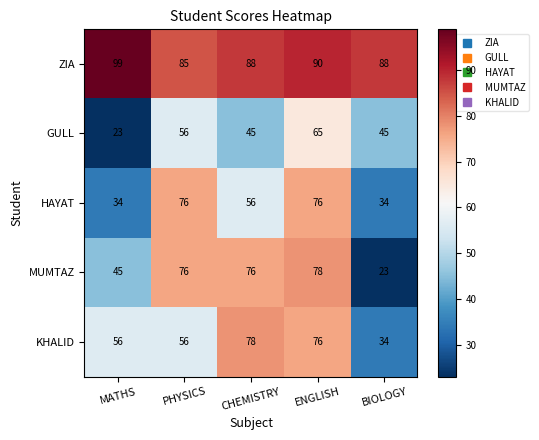

How many values in the KHALID series are below 56?

1